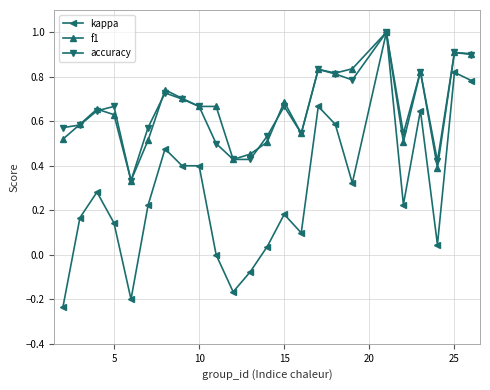

What is the maximum value shown in the chart?

1.0